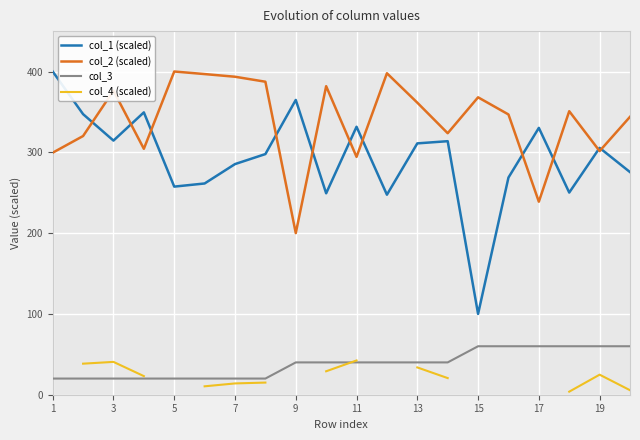

True or false: col_1 (scaled) has a value of 100.0 at 15.

True